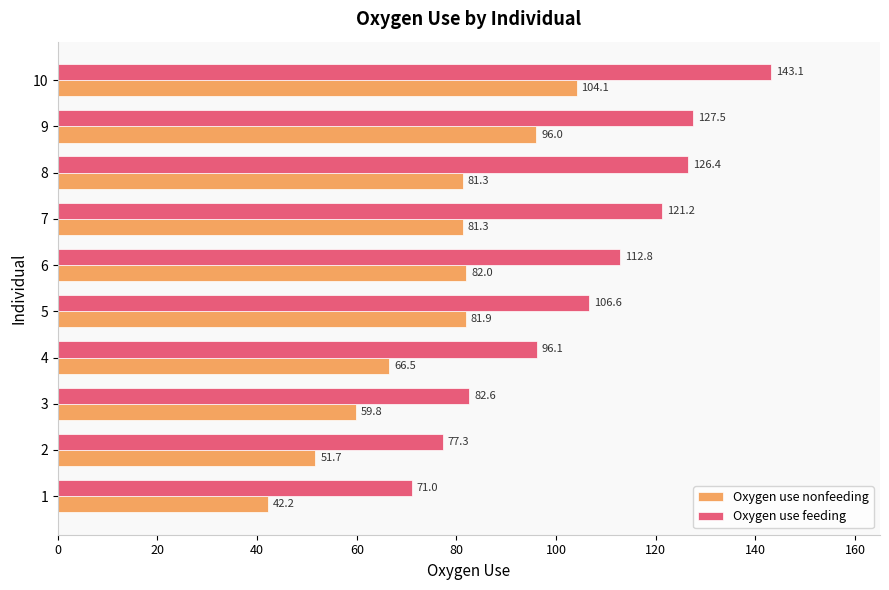

True or false: Oxygen use nonfeeding has a value of 173.5 at 10.

False